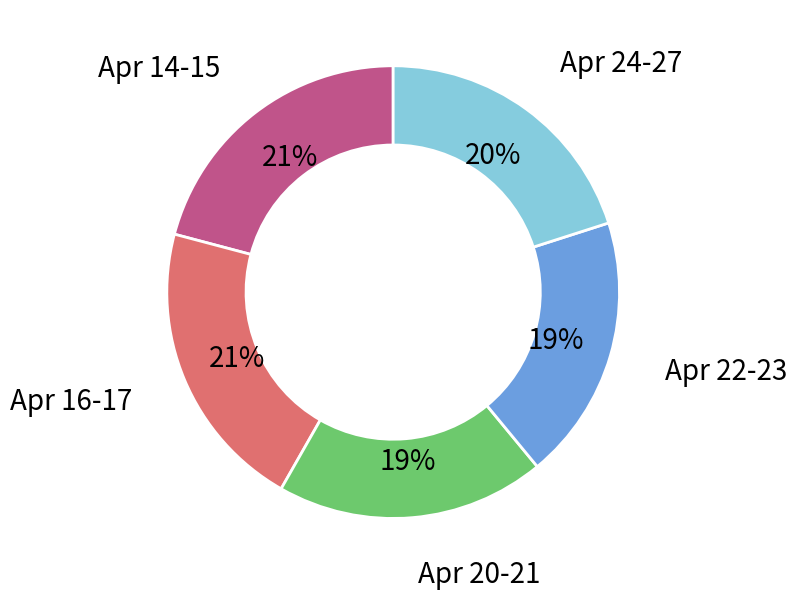

True or false: Apr 22-23 accounts for 19% of the total.

True